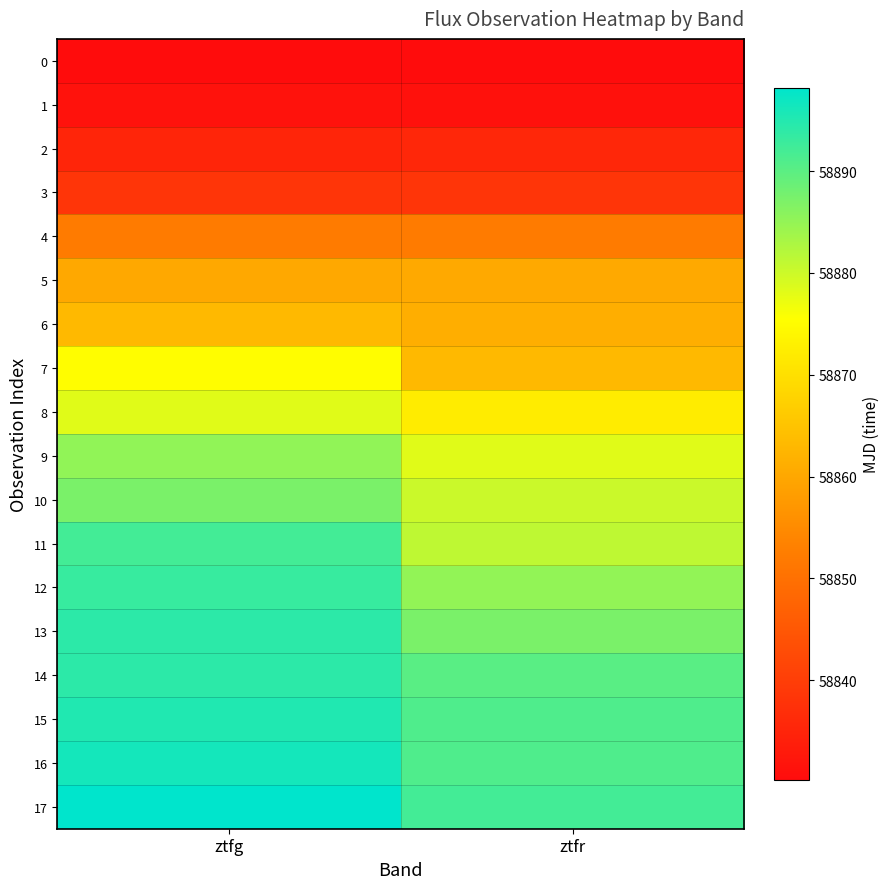

Which series has the largest total across all categories?

17